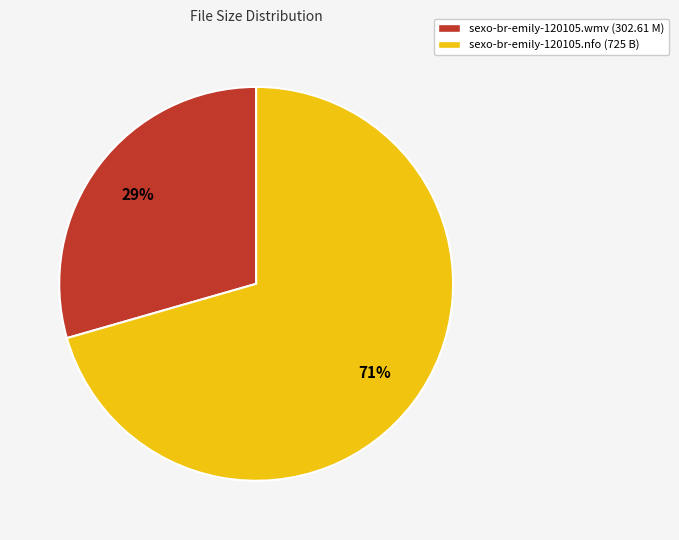

True or false: sexo-br-emily-120105.wmv accounts for 41% of the total.

False